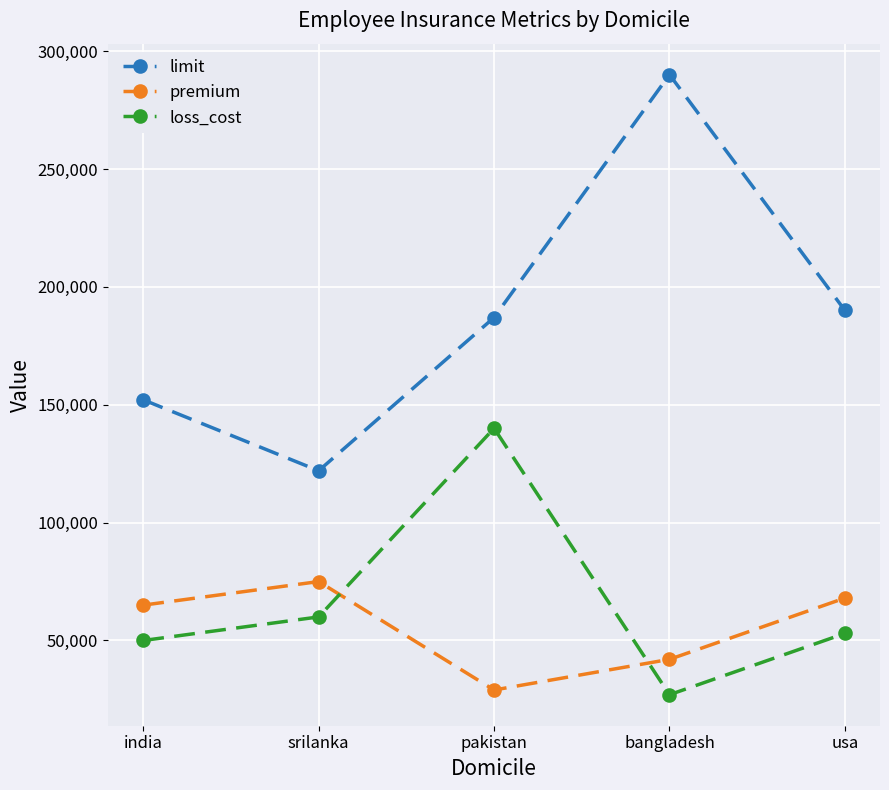

What is the label of the 4th point from the right?

srilanka